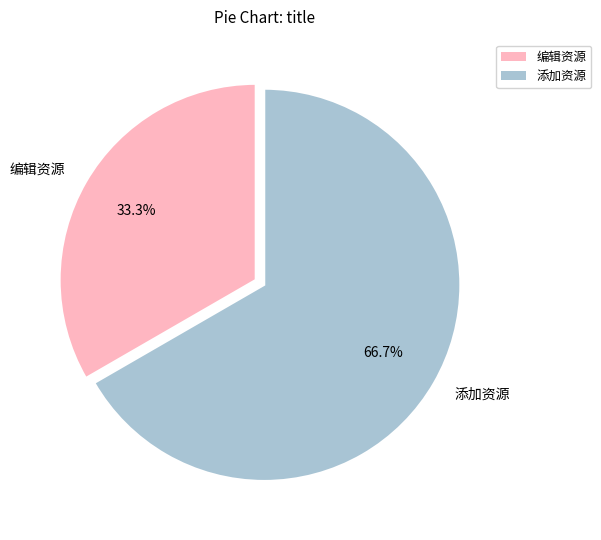

What percentage is the 编辑资源 slice, to the nearest percent?

33%